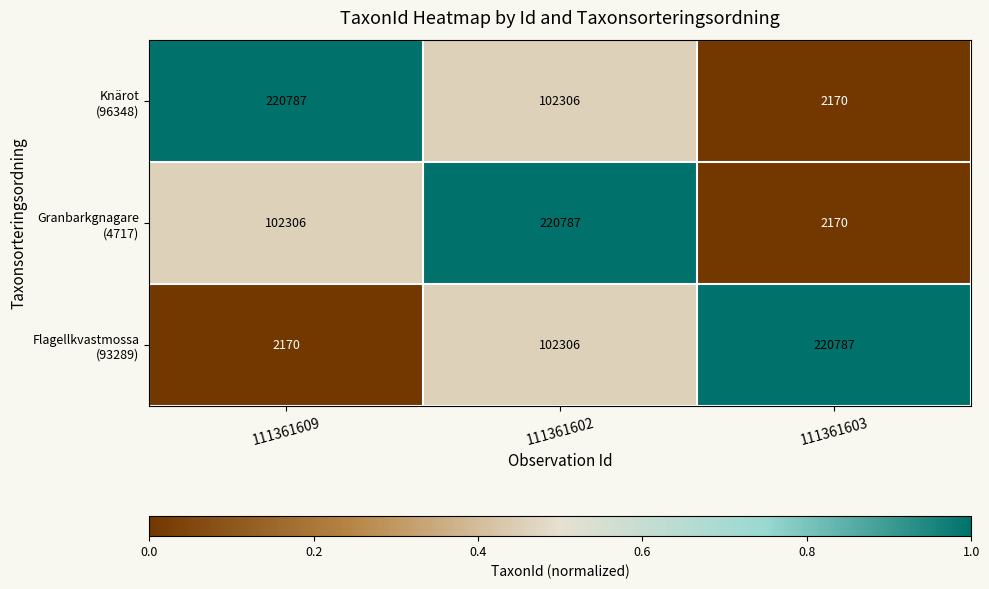

What is the minimum value shown in the chart?

2170